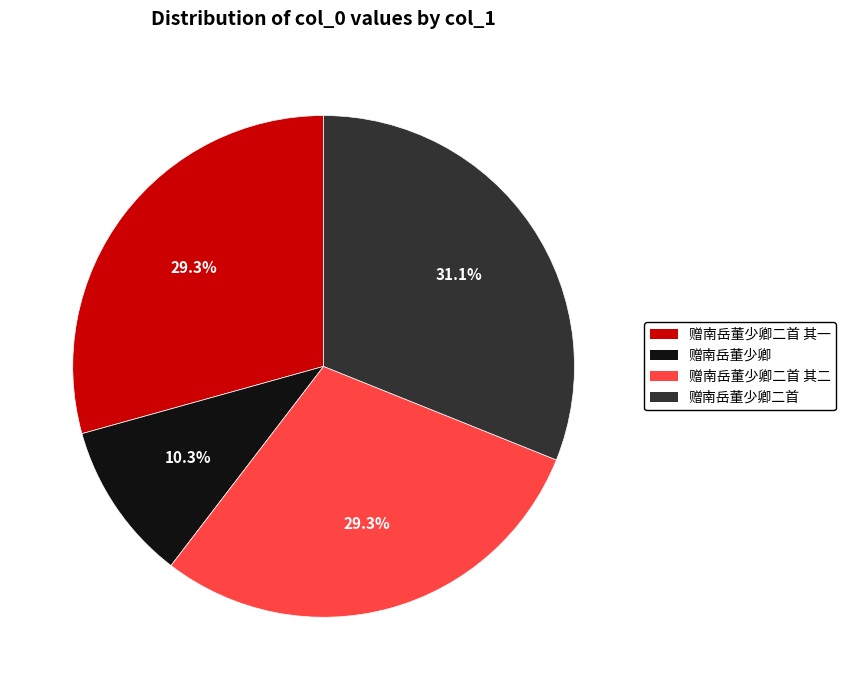

Is there any slice that represents more than half of the pie?

No